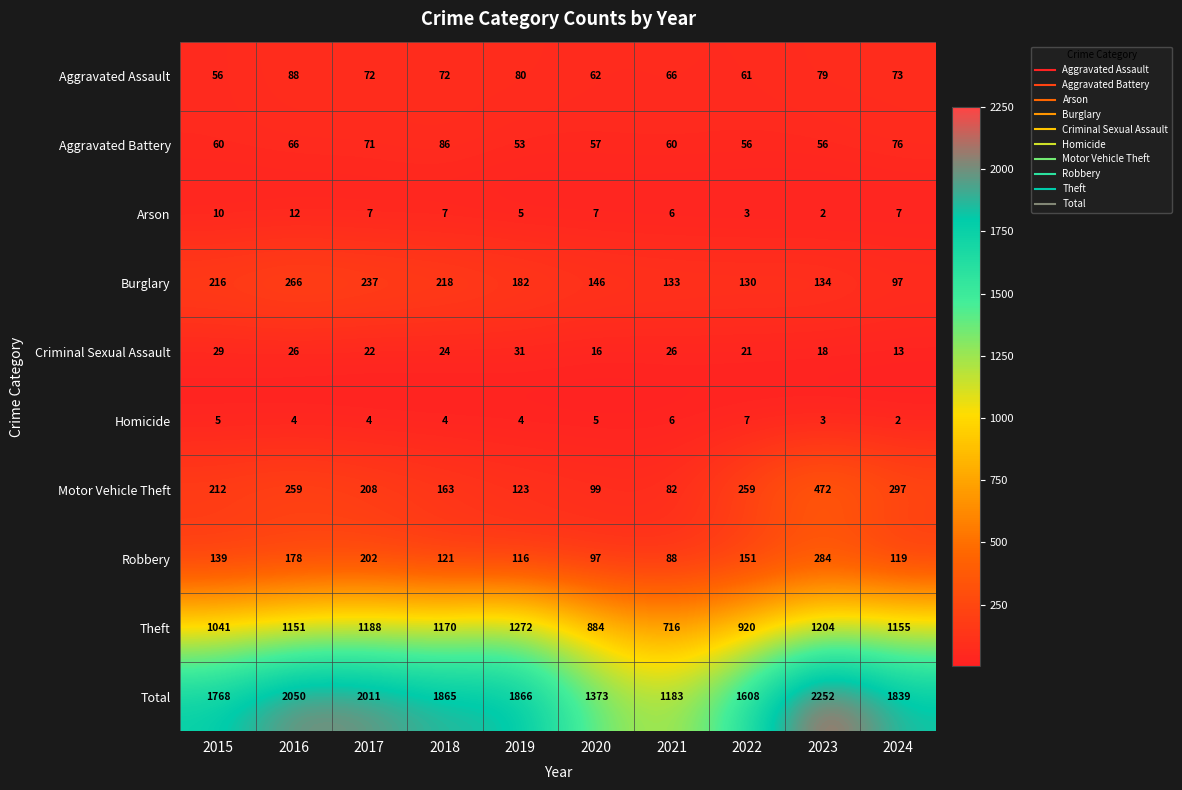

At which category does the chart reach its peak across all series?

2023